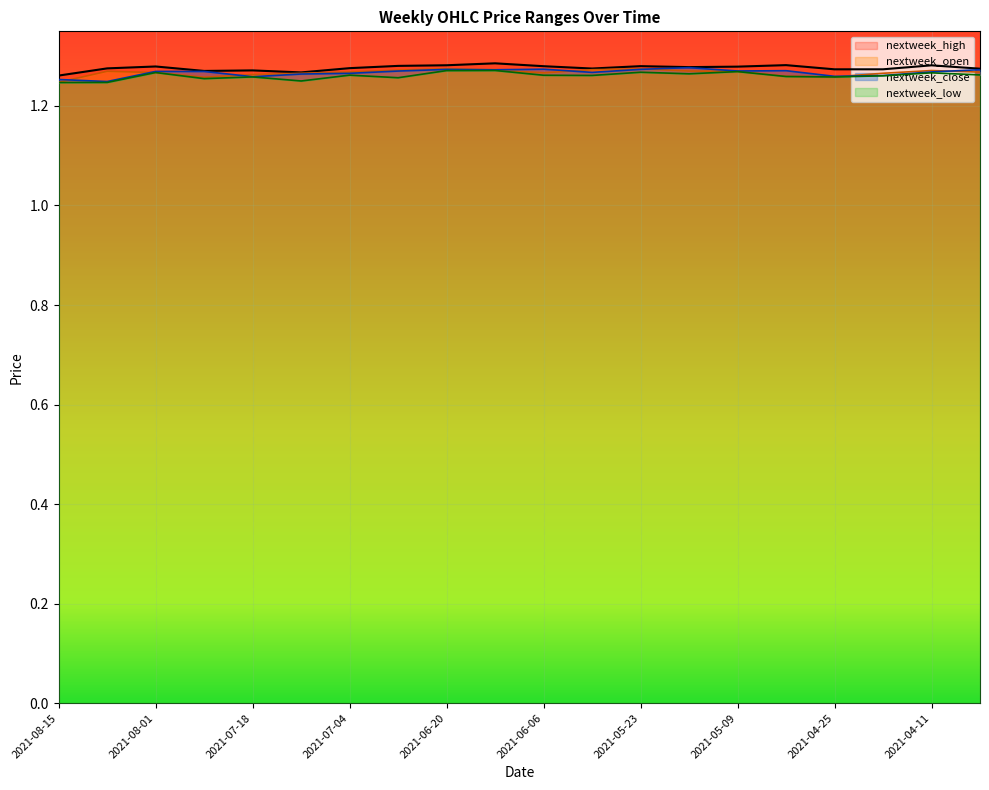

True or false: nextweek_low and nextweek_high cross at least once.

False